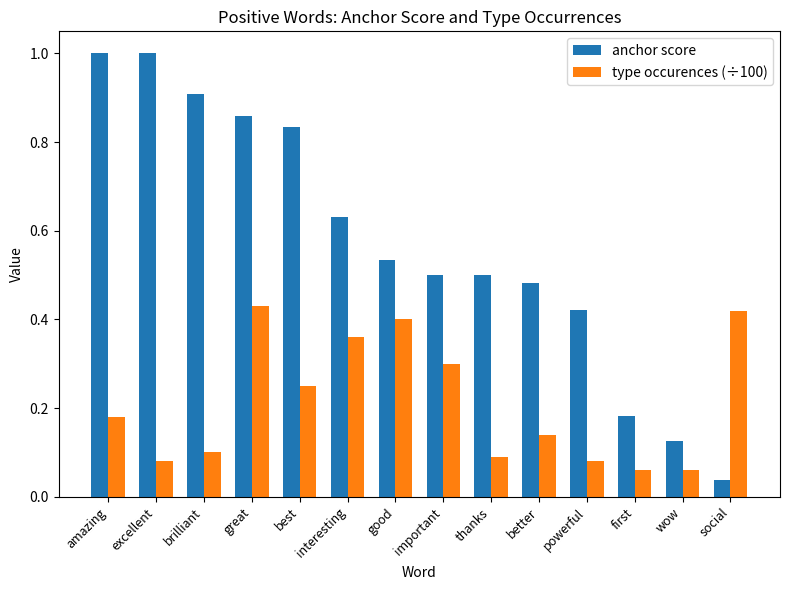

How many categories are shown in the chart?

14